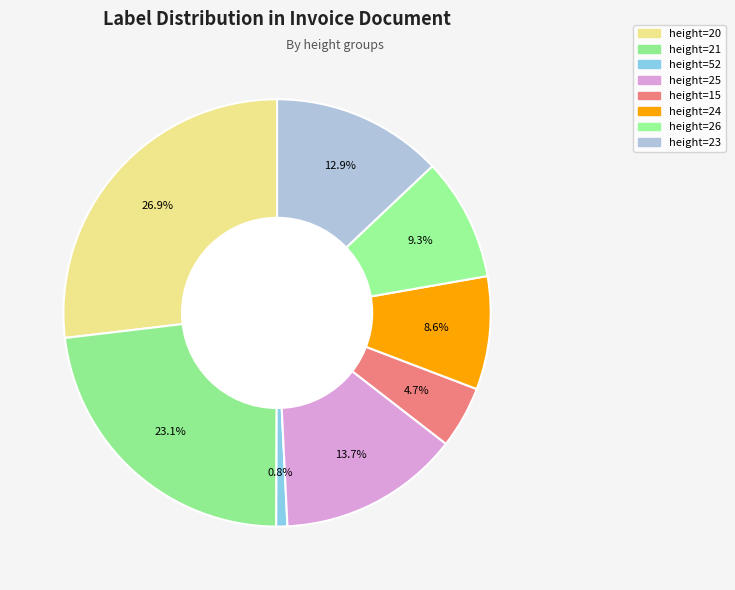

Rank the categories by value from lowest to highest.

height=52, height=15, height=24, height=26, height=23, height=25, height=21, height=20